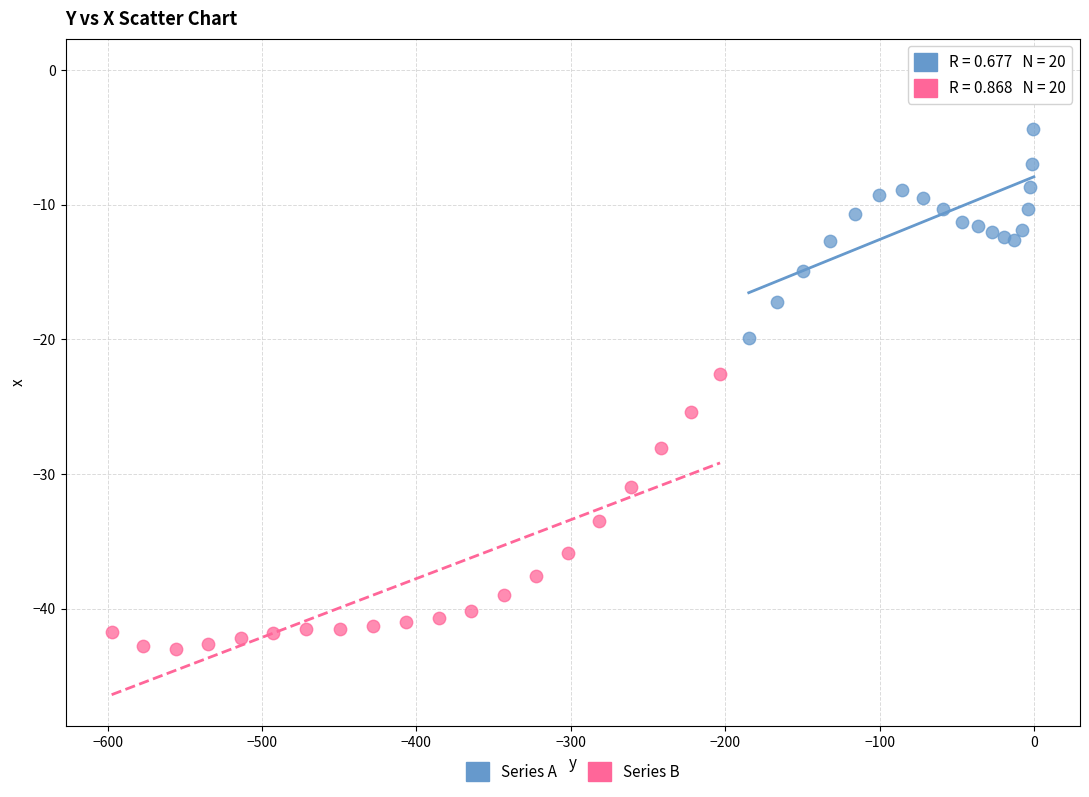

What are all the series names shown in the legend?

Series A, Series B